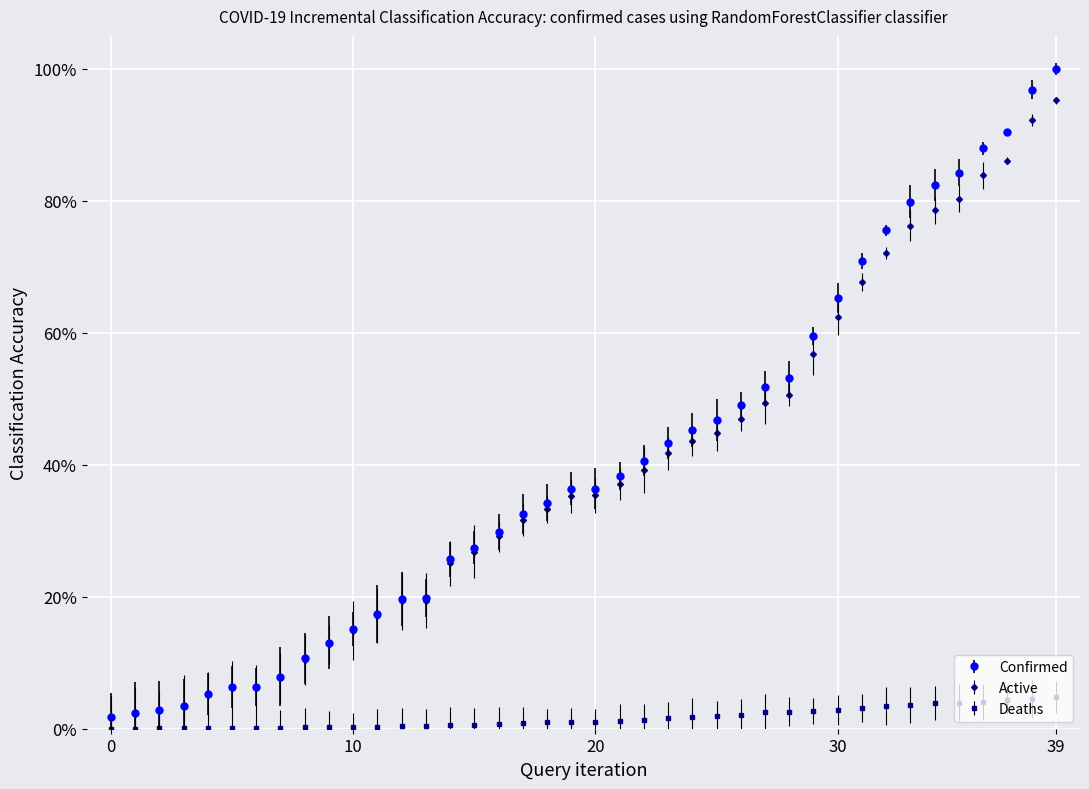

Is this an area chart (filled region under the line)?

No